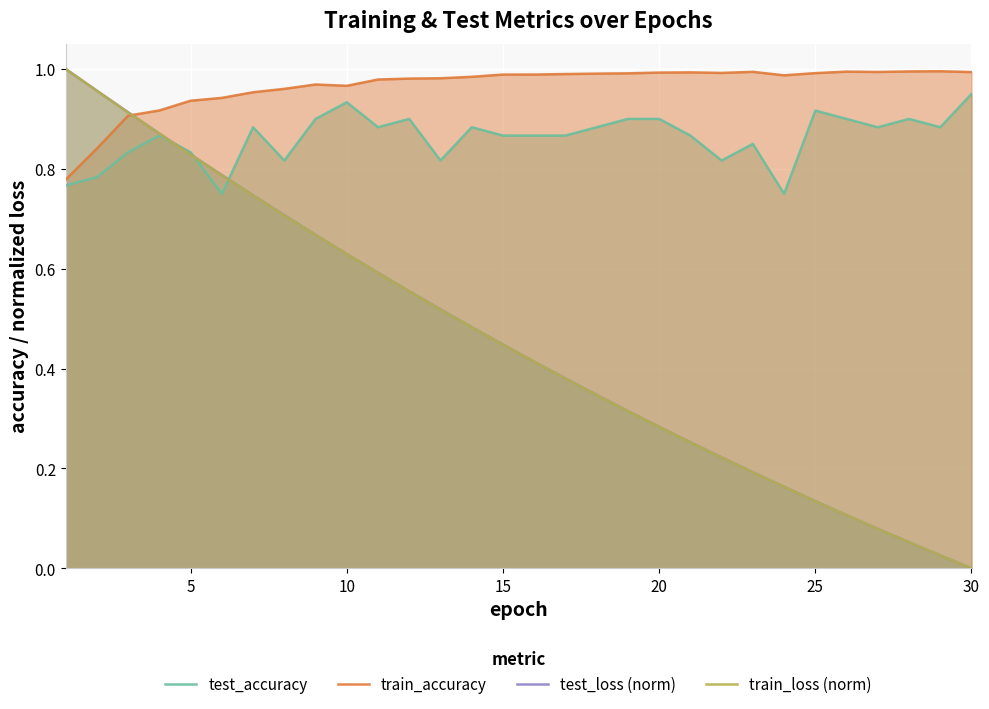

What is the difference between the maximum and minimum values in the train_loss (norm) series?

1.0